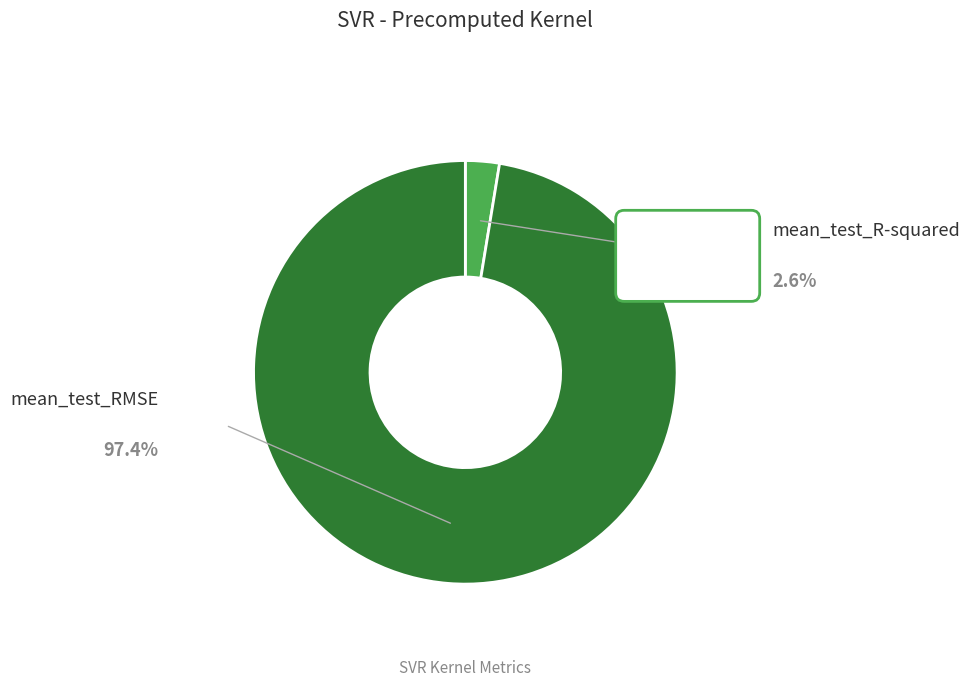

How many slices are in this pie chart?

2